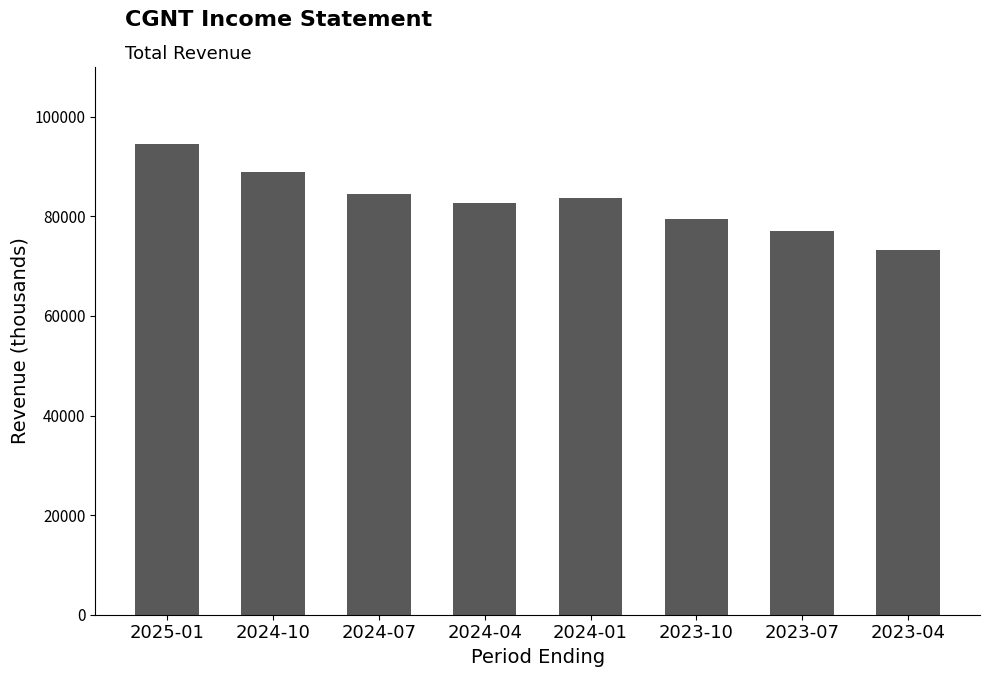

Is it true that the value at 2023-04 is 15685?

False